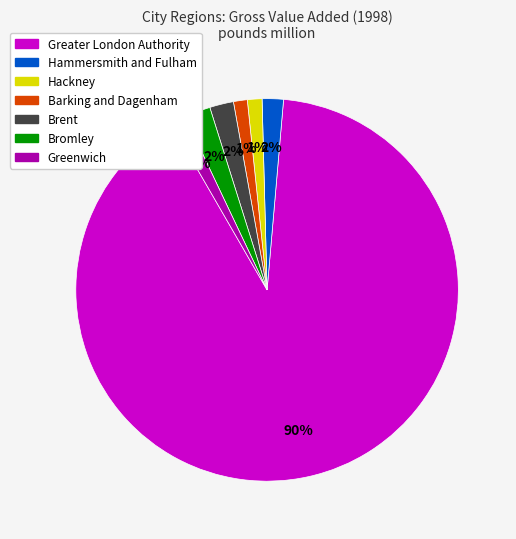

To the nearest percent, what portion does Hackney represent?

1%